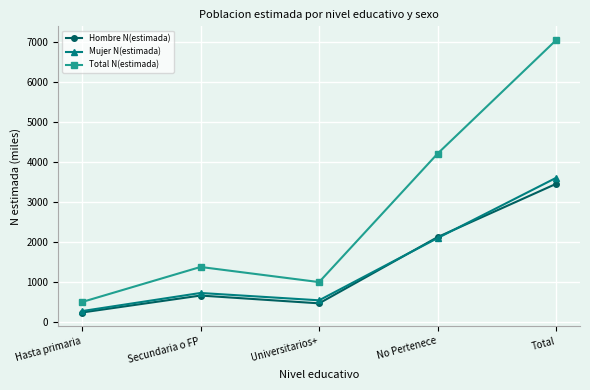

In Mujer N(estimada), how many points are higher than both neighbors (excluding endpoints)?

1